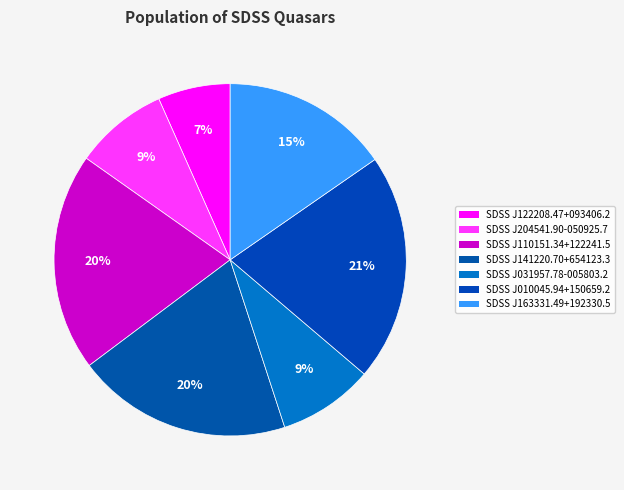

Do SDSS J110151.34+122241.5 and SDSS J122208.47+093406.2 together represent more than half of the pie?

No